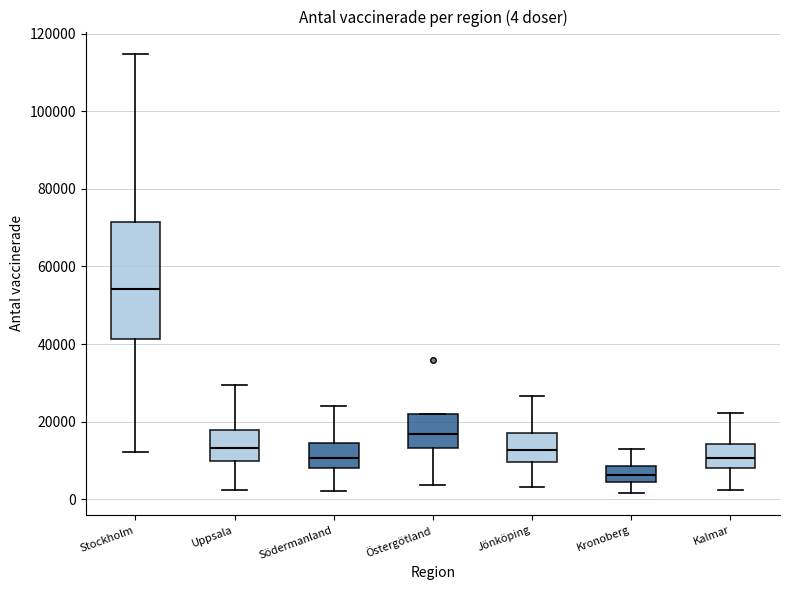

Comparing the boxes themselves (not the whiskers), which one is the tallest?

Stockholm